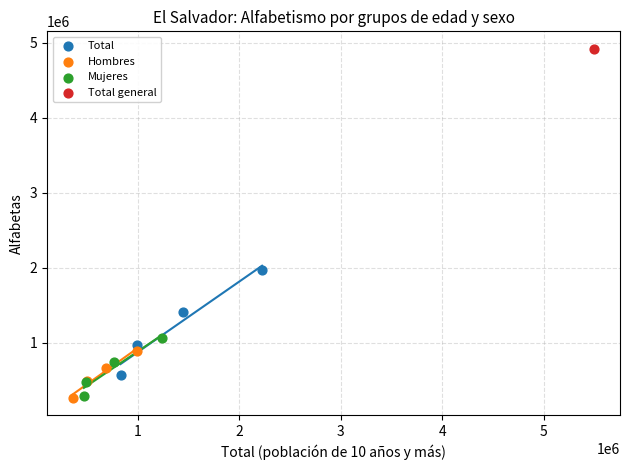

What are all the series names shown in the legend?

Total, Hombres, Mujeres, Total general